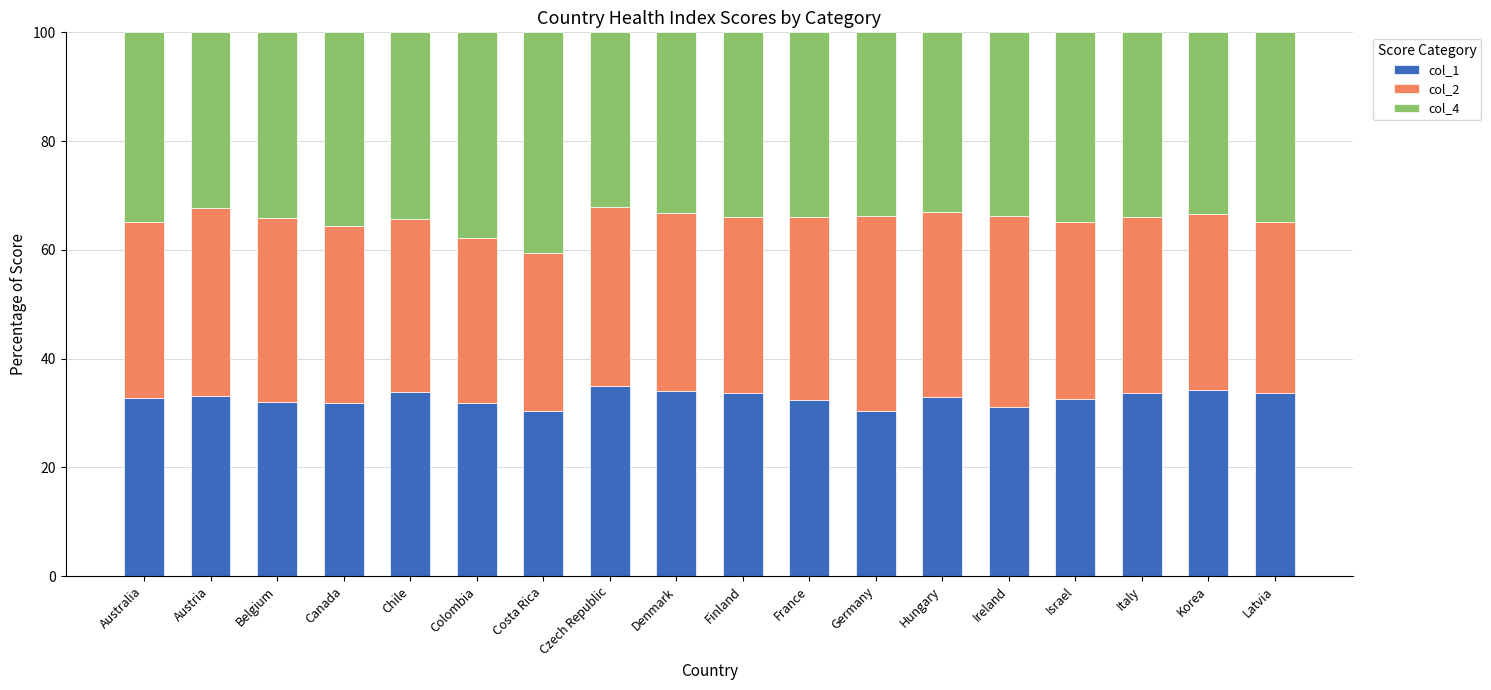

What is the lowest value of the col_1 series?

30.3